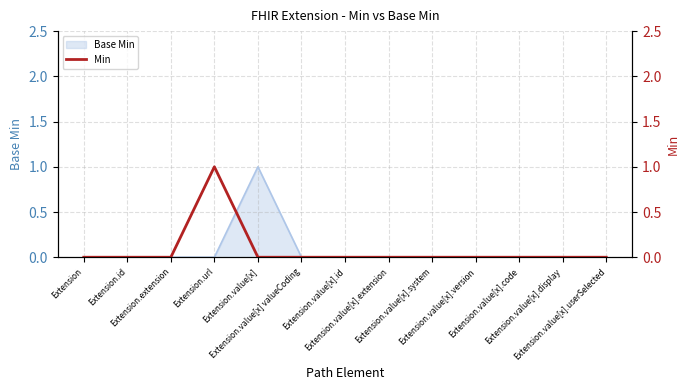

Is it true that the value at Extension.value[x].display is 0?

True